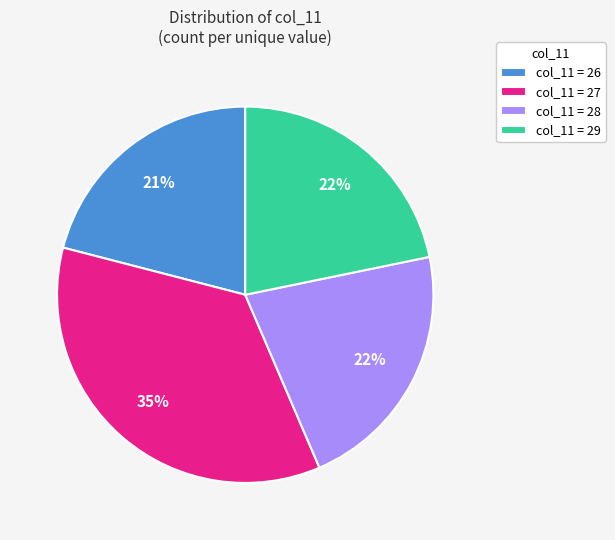

To the nearest percent, what percentage of the pie is col_11 = 29?

22%